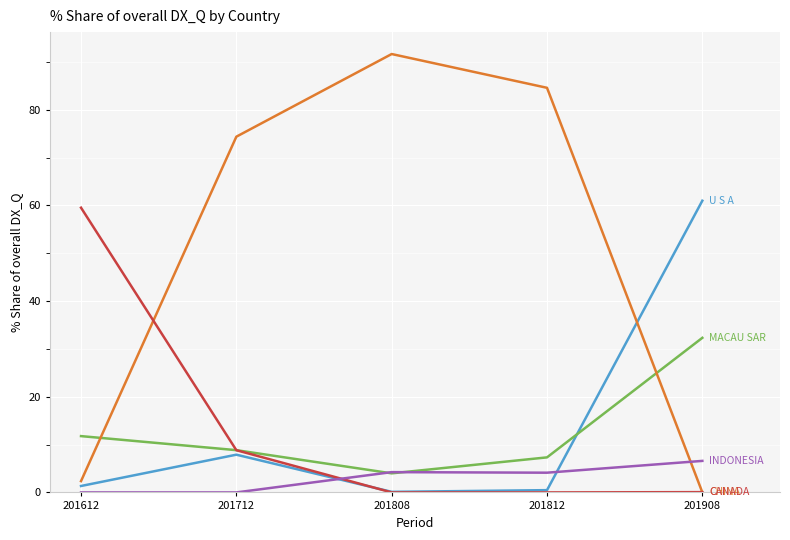

Which category has the highest value across all series?

201808